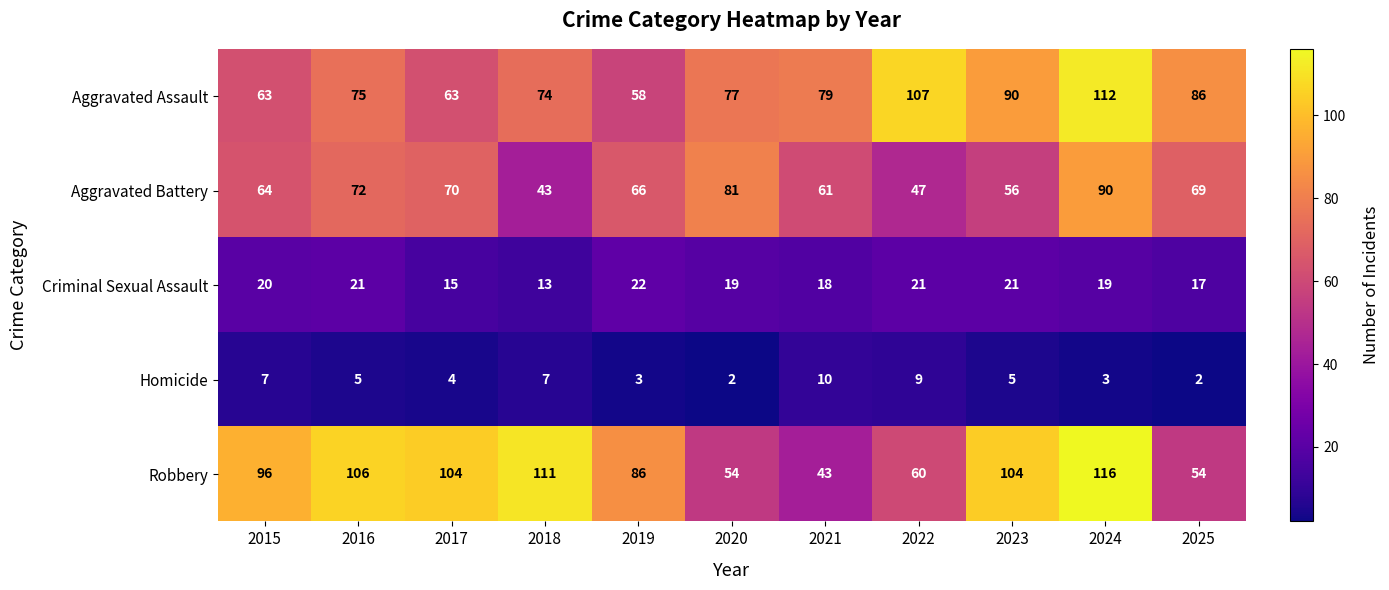

True or false: Aggravated Battery has a value of 140 at 2020.

False